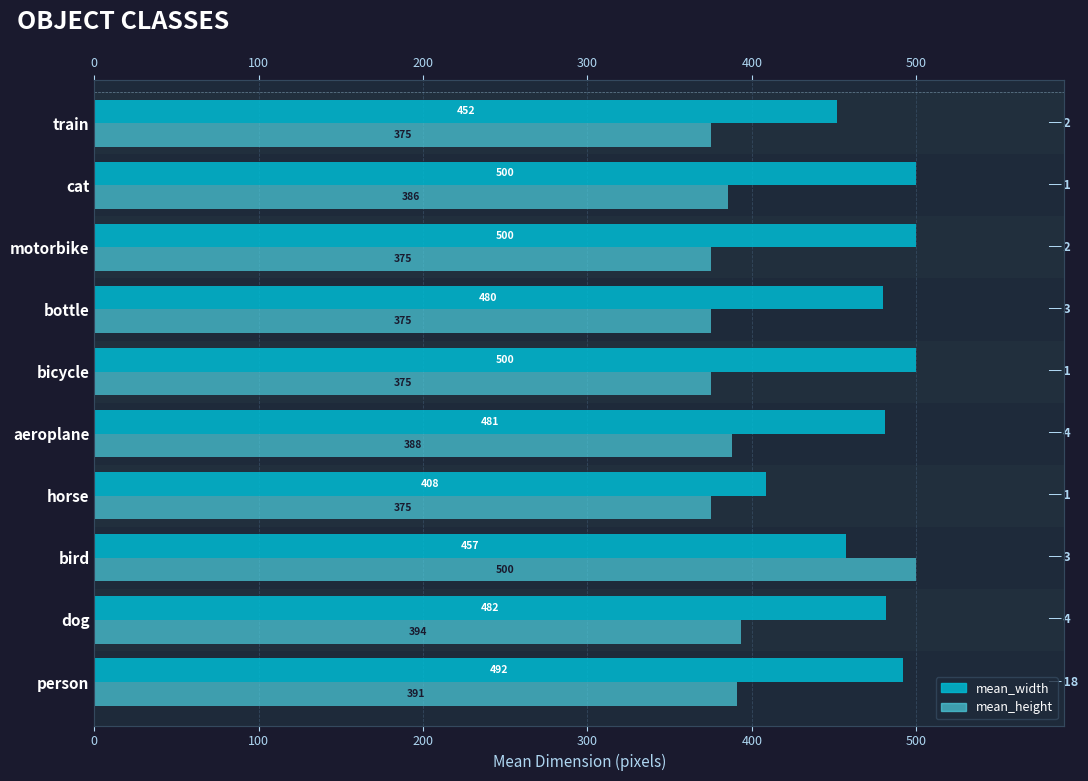

The mean_height series shows 249.6 at bicycle. True or false?

False